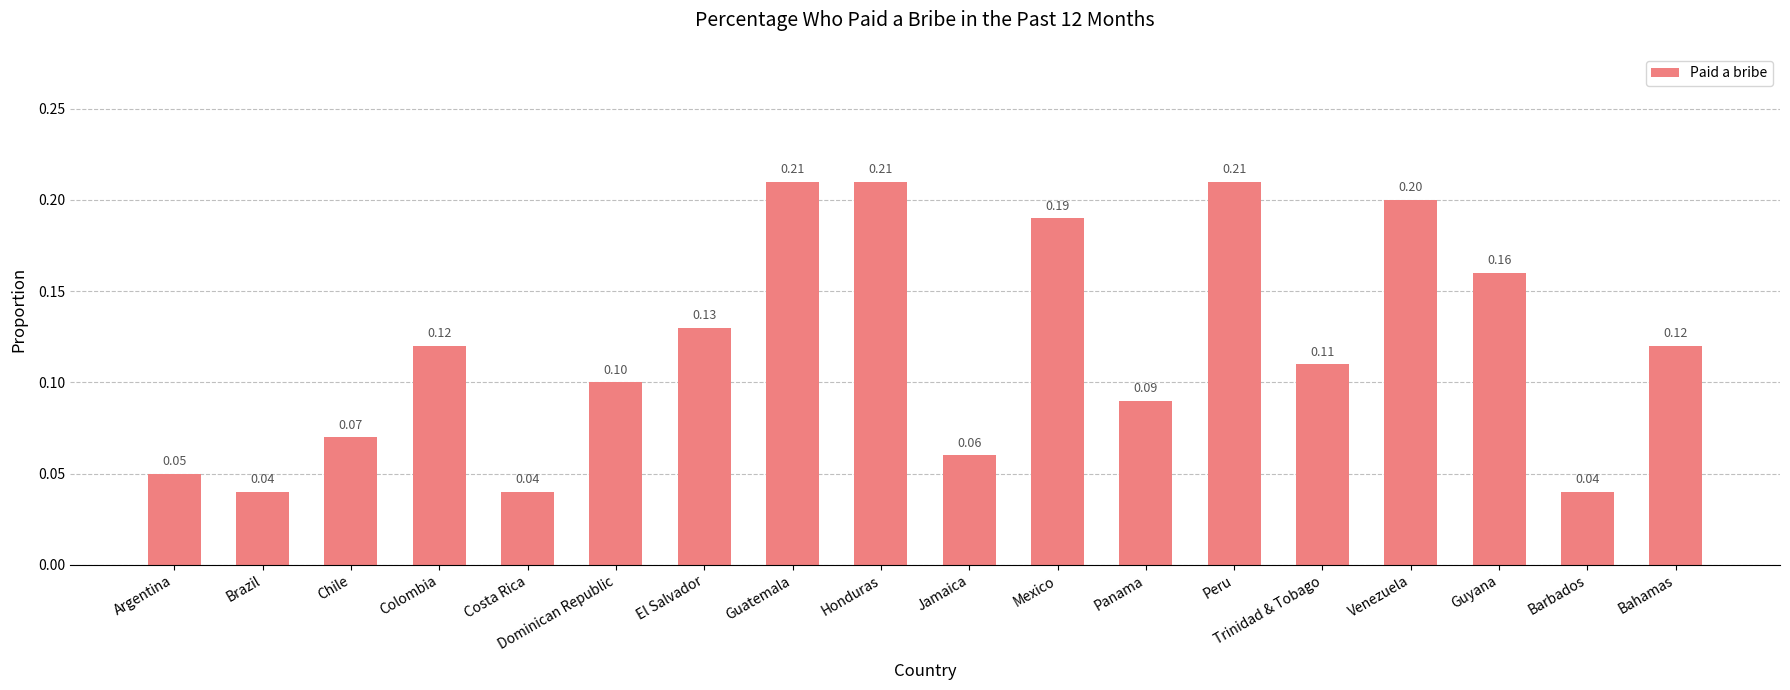

How many distinct data groups are displayed?

1